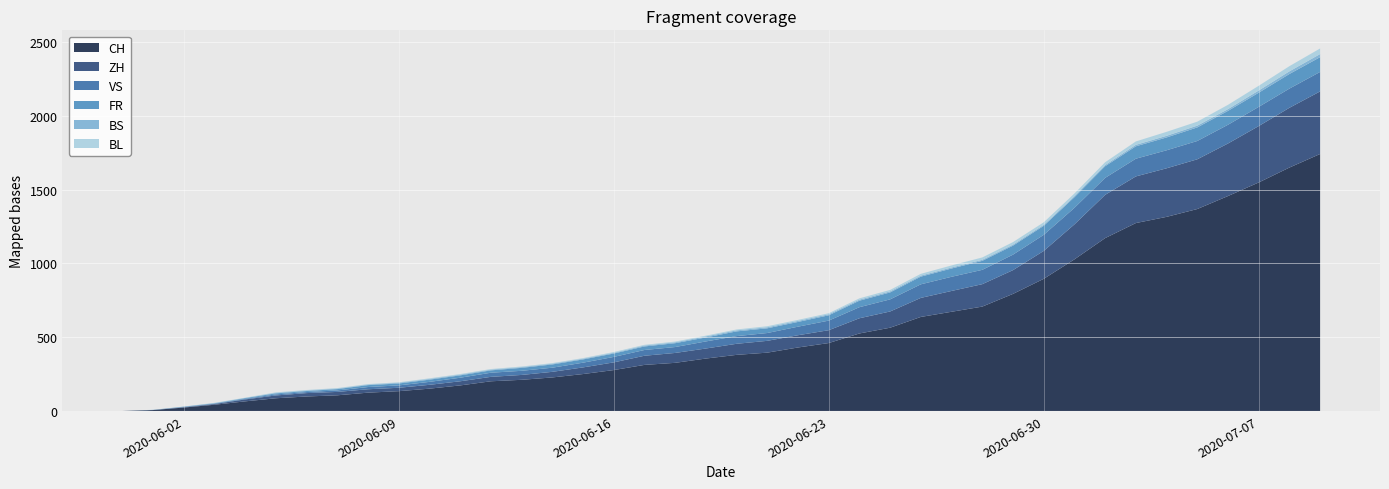

Reading left to right, transcribe all the data shown in this chart.

CH: 0	6	23	42	65	86	98	106	124	134	151	173	201	211	227	250	277	312	326	355	380	395	430	460	525	564	637	672	707	793	895	1027	1171	1273	1315	1368	1456	1548	1649	1741
ZH: 0	0	2	5	13	19	23	23	23	23	26	28	30	33	38	45	52	62	67	68	75	80	83	87	103	110	129	141	152	161	189	237	293	316	329	337	356	382	405	424
VS: 0	1	2	2	4	7	7	10	15	16	20	24	28	28	28	32	37	39	40	48	52	53	58	65	75	82	92	96	97	105	109	112	115	120	122	124	127	130	130	132
FR: 0	0	2	3	5	7	7	9	13	13	15	16	16	20	22	22	23	24	26	27	32	32	32	36	44	47	52	56	61	61	61	72	79	84	87	92	94	96	99	100
BS: 0	0	0	1	1	4	4	4	4	5	5	5	5	5	5	5	5	6	6	7	7	7	7	7	7	7	7	7	7	7	7	7	8	10	11	12	12	15	18	21
BL: 0	1	1	2	2	3	3	3	3	3	4	4	4	4	4	4	5	5	5	5	6	7	7	7	9	10	12	14	16	17	17	18	19	23	27	27	29	32	35	38